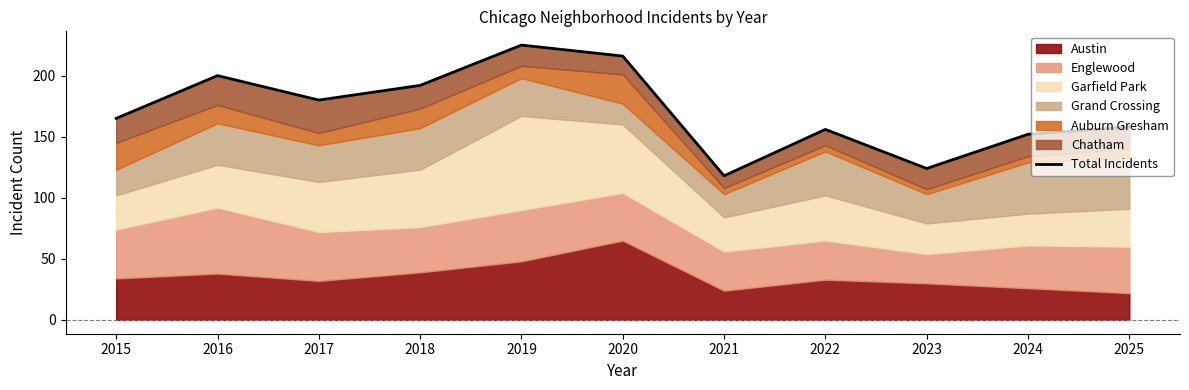

Reading left to right, transcribe all the data shown in this chart.

2015=165	2016=200	2017=180	2018=192	2019=225	2020=216	2021=118	2022=156	2023=124	2024=152	2025=158